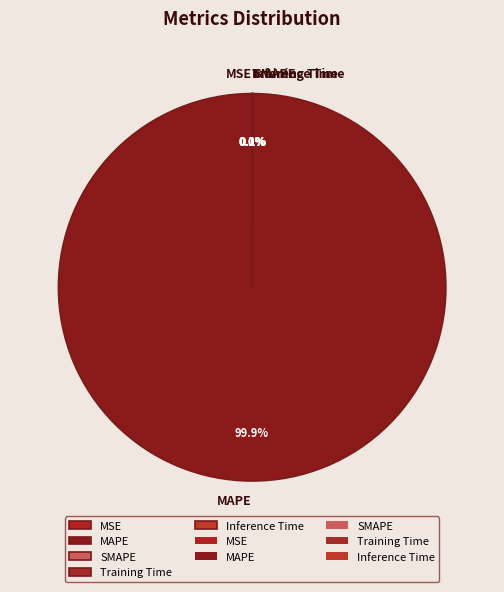

Which slice is the largest?

MAPE